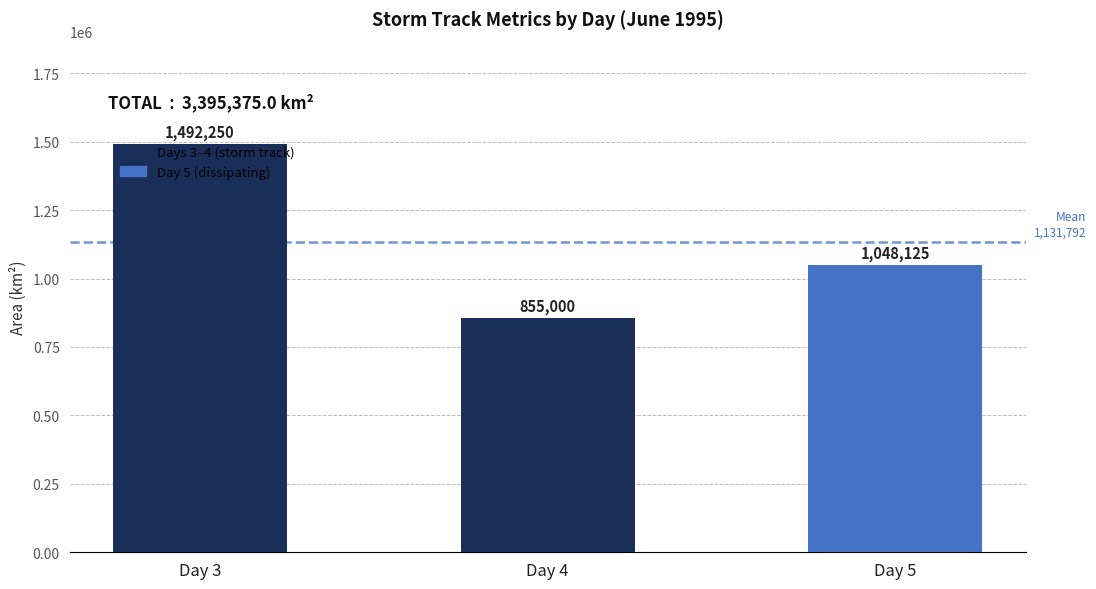

At which label is the value closest to 1173625?

Day 5